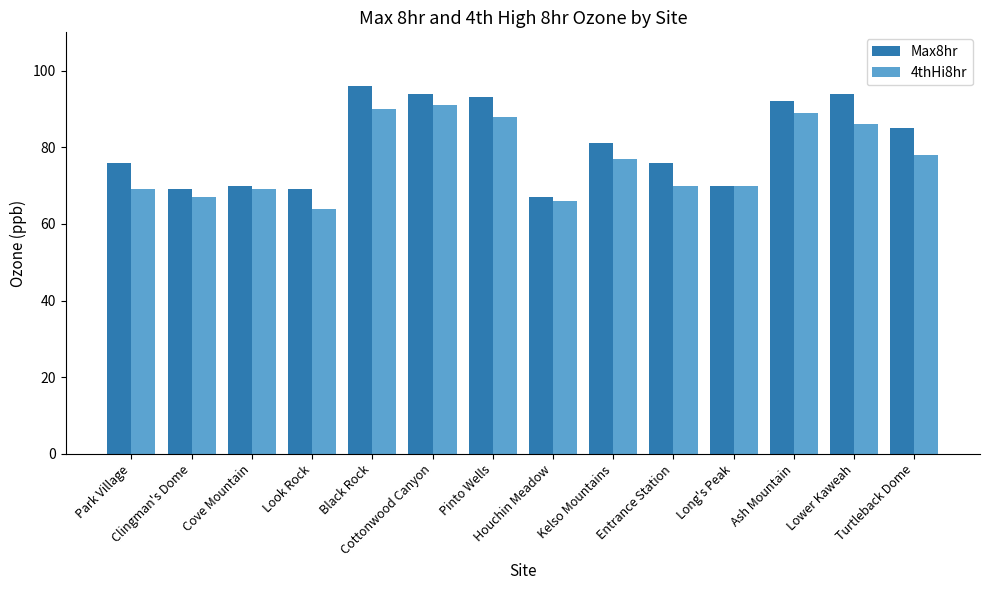

What value does the Max8hr series have at Clingman's Dome, to the nearest 5?

70